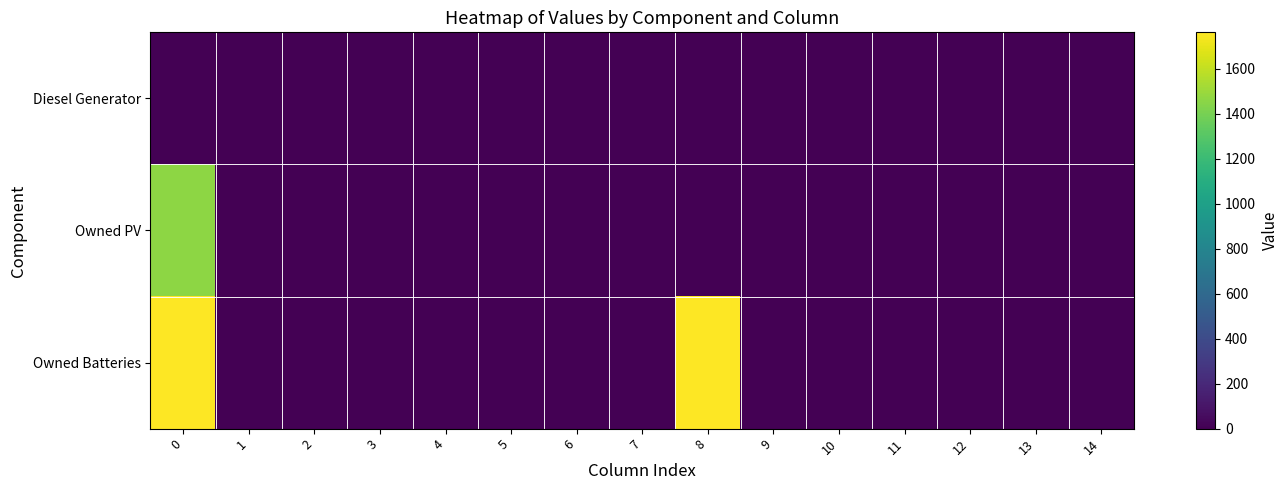

Reading left to right, transcribe all the data shown in this chart.

row_0: 0=0	1=0	2=0	3=0	4=0	5=0	6=0	7=0	8=0	9=0	10=0	11=0	12=0	13=0	14=0
row_1: 0=1461	1=0	2=0	3=0	4=0	5=0	6=0	7=0	8=0	9=0	10=0	11=0	12=0	13=0	14=0
row_2: 0=1762	1=0	2=0	3=0	4=0	5=0	6=0	7=0	8=1762	9=0	10=0	11=0	12=0	13=0	14=0